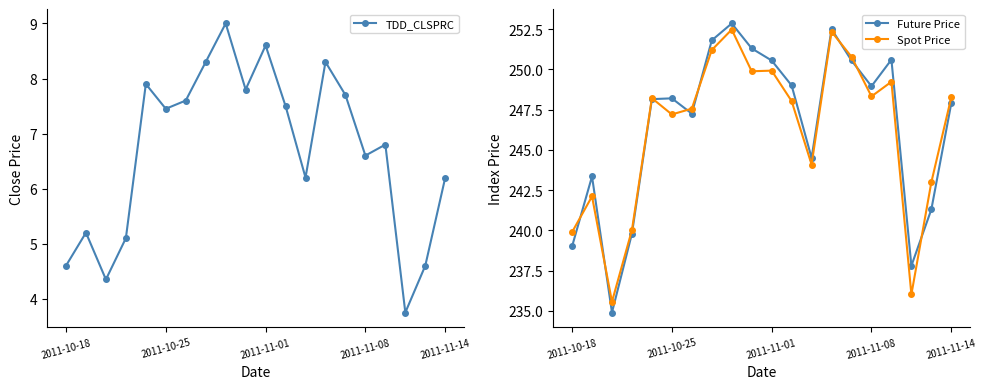

At how many categories does at least one series exceed 207?

20